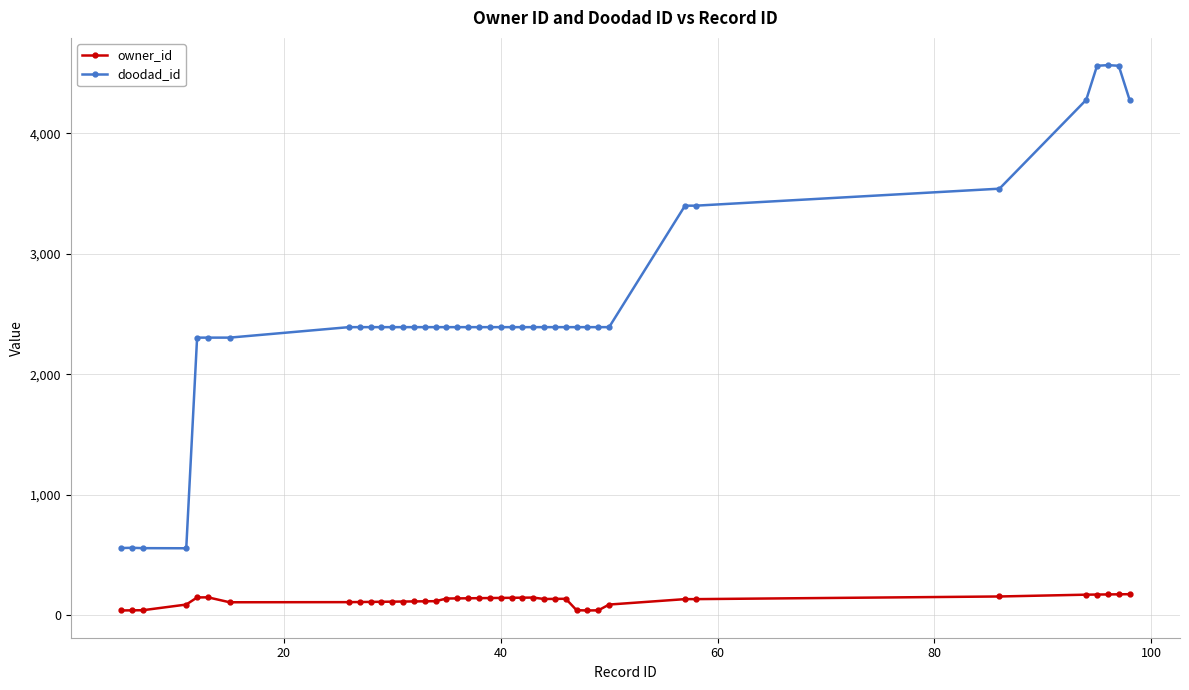

List the series in order of their peak value, highest first.

doodad_id, owner_id